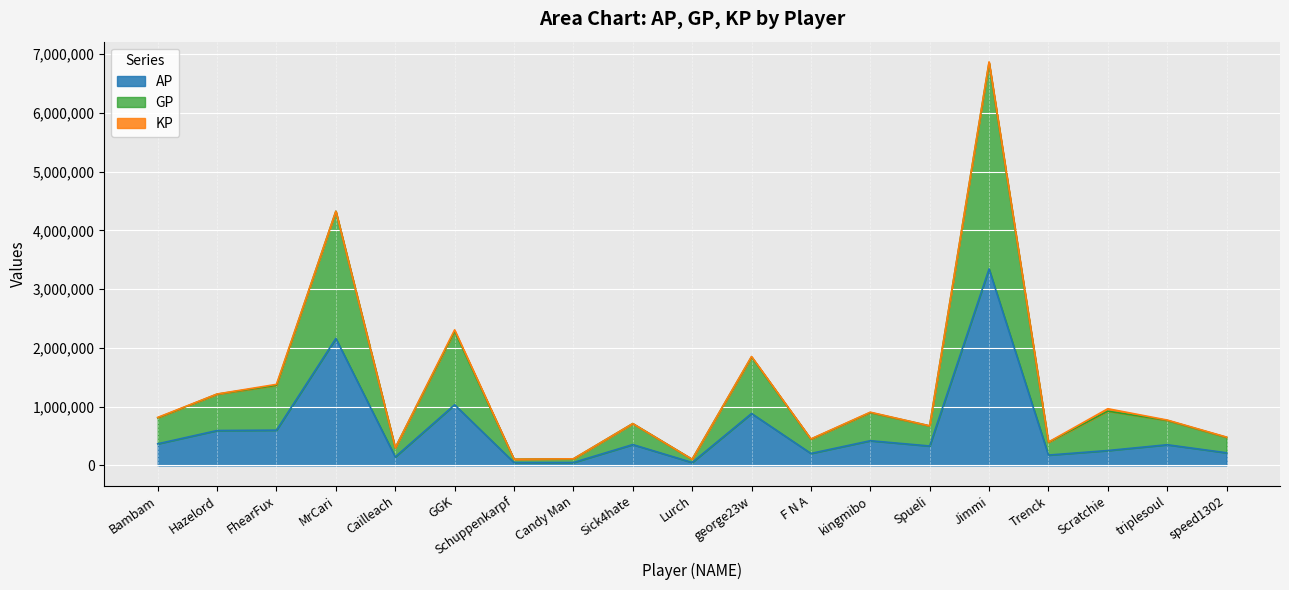

What is the value of the AP point at the 16th from the left?

175955.0